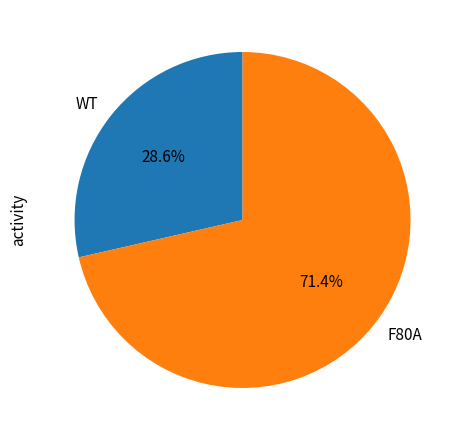

What is the smallest slice in the pie chart?

WT